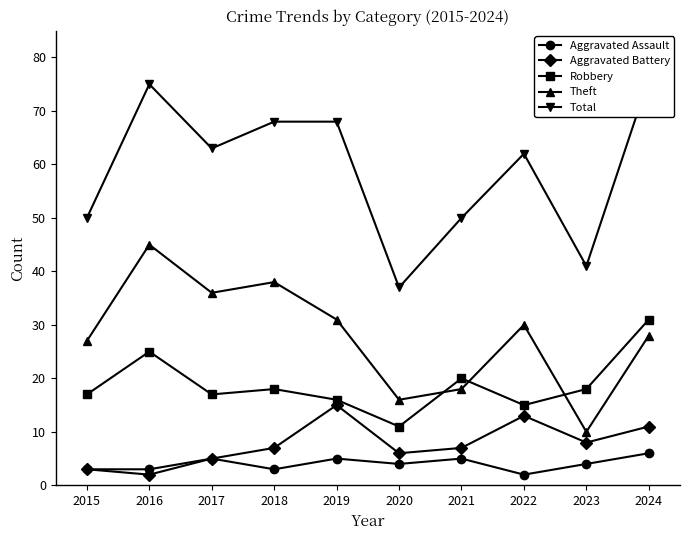

Which label corresponds to the largest value in the chart?

2024